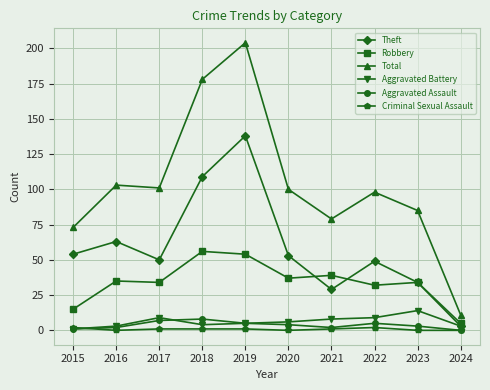

What is the sum of all Criminal Sexual Assault values?

8